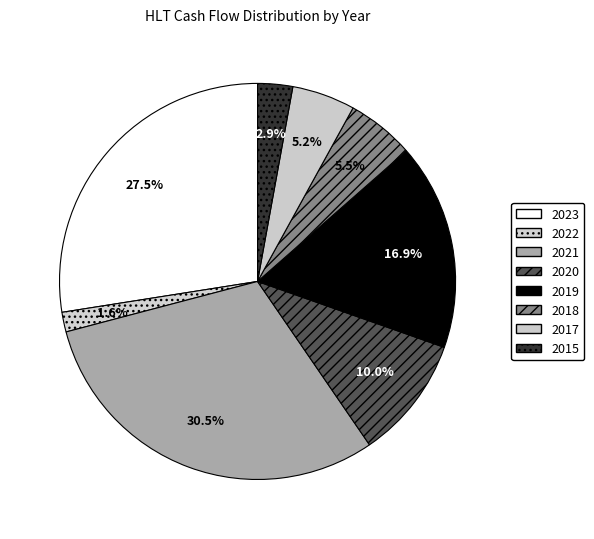

Is there a majority slice in this chart?

No